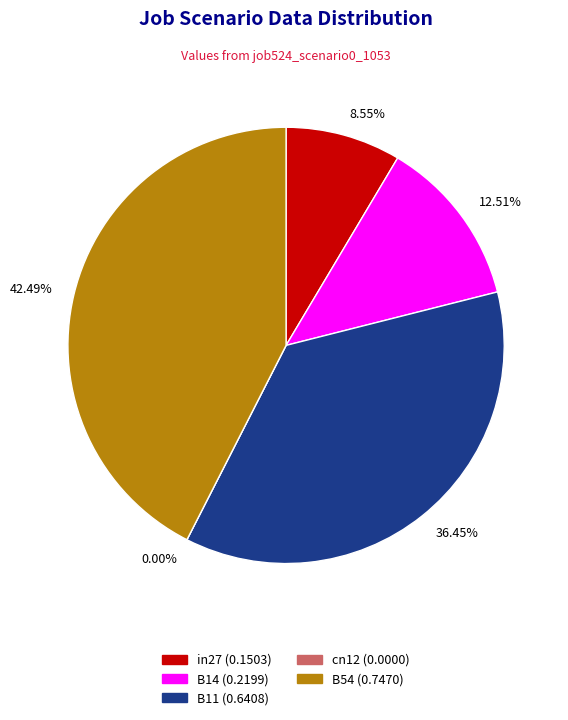

The B54 slice represents 42% of the pie. True or false?

True